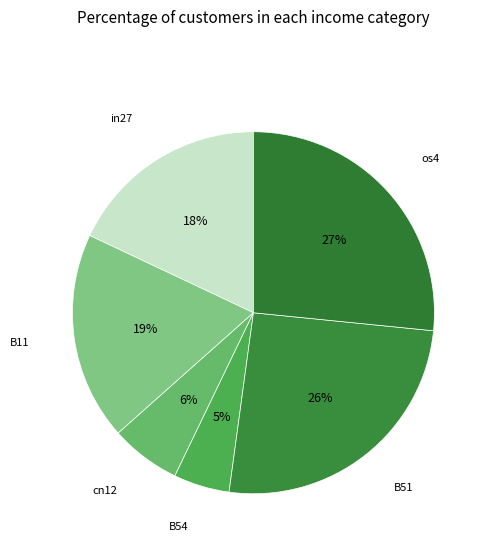

What percentage is the B51 slice, to the nearest percent?

26%